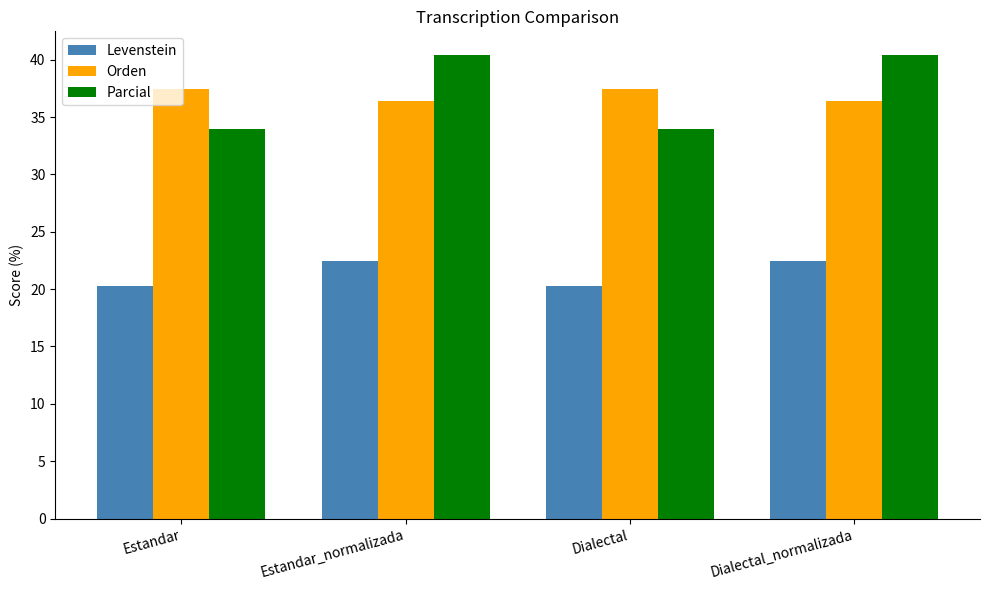

How many groups of bars are there?

4